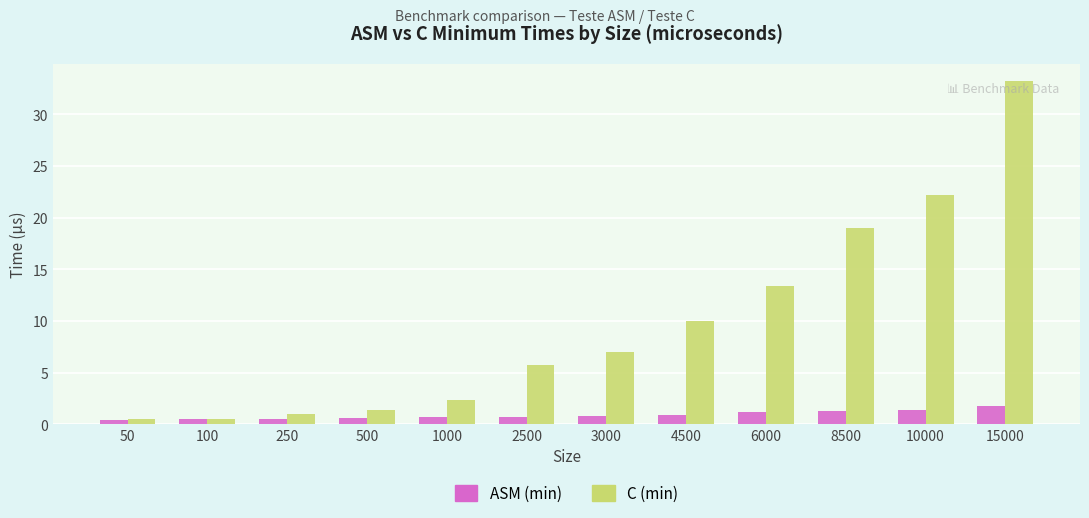

What are all the series names shown in the legend?

ASM (min), C (min)